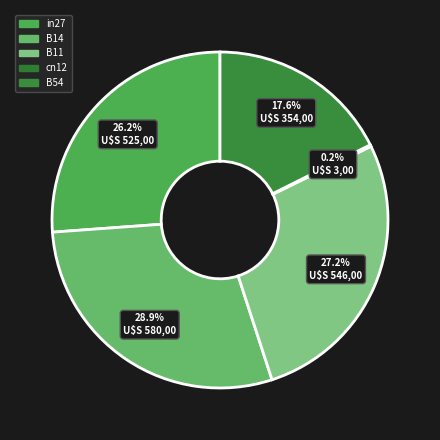

Does in27 account for over 50% of the chart?

No